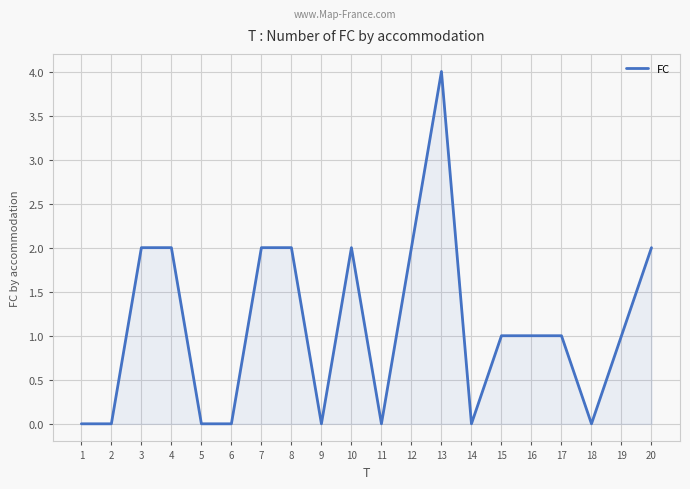

Count the number of categories in the chart.

20